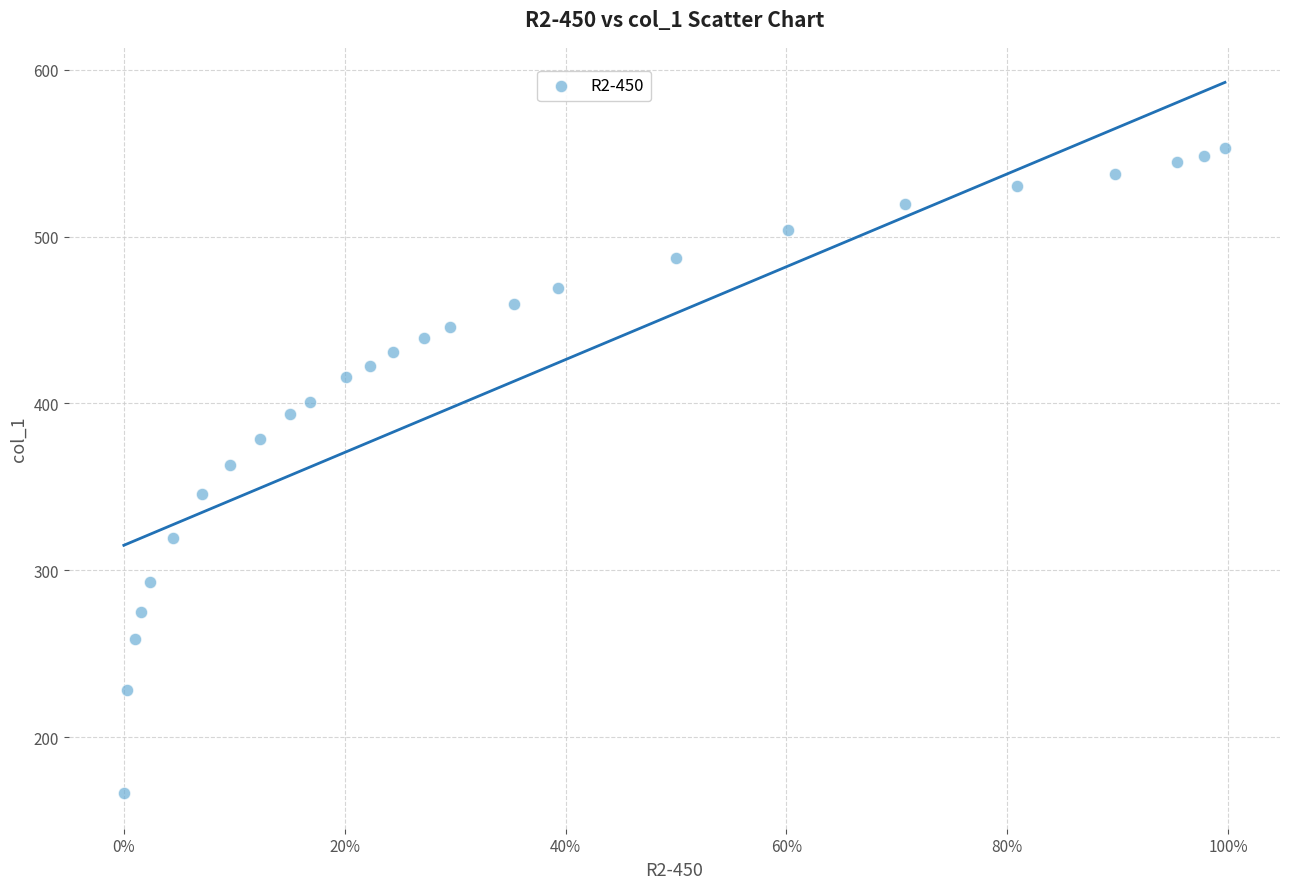

What is the range of X values (max minus min)?

1.0